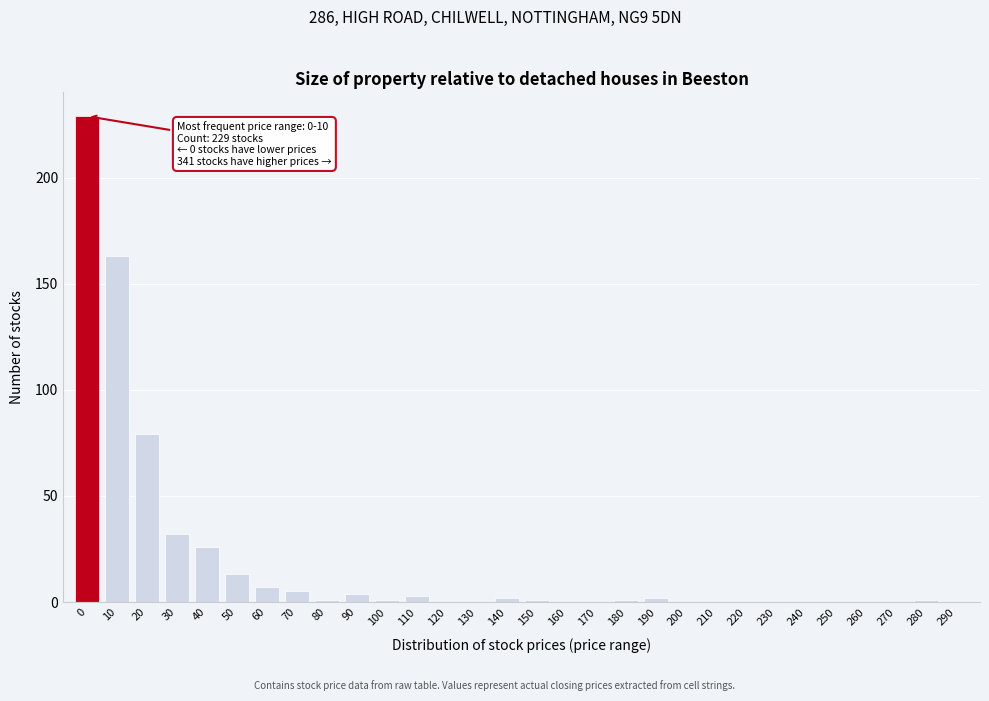

Reading left to right, list all the values displayed in this chart.

0=229	10=163	20=79	30=32	40=26	50=13	60=7	70=5	80=1	90=4	100=1	110=3	120=0	130=0	140=2	150=1	160=0	170=0	180=1	190=2	200=0	210=0	220=0	230=0	240=0	250=0	260=0	270=0	280=1	290=0